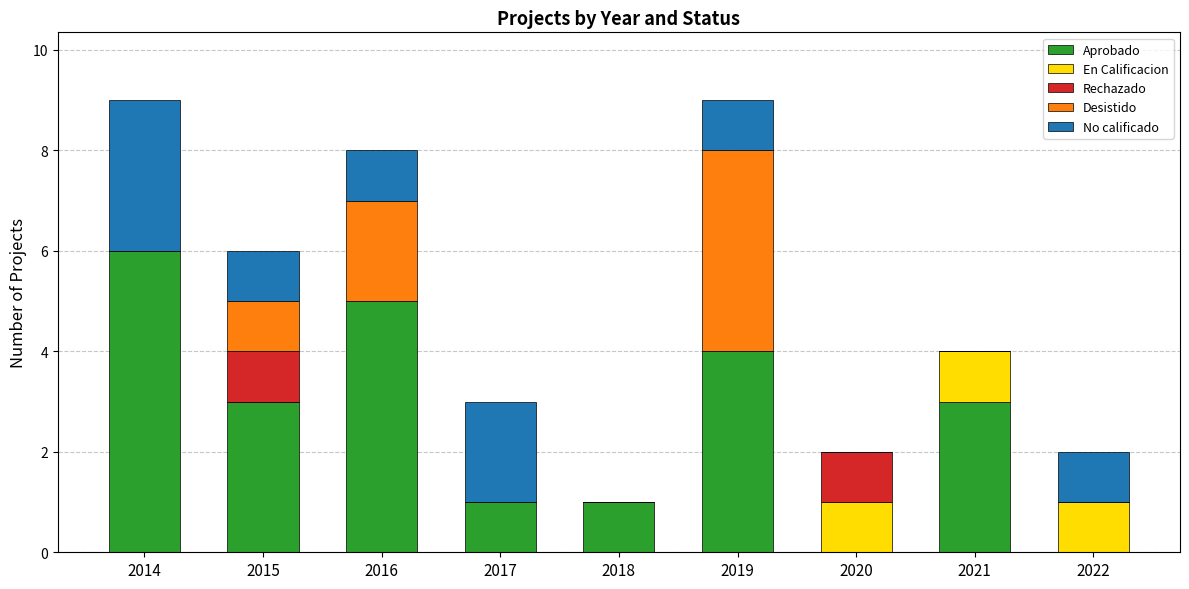

The Aprobado series shows 6 at 2019. True or false?

False